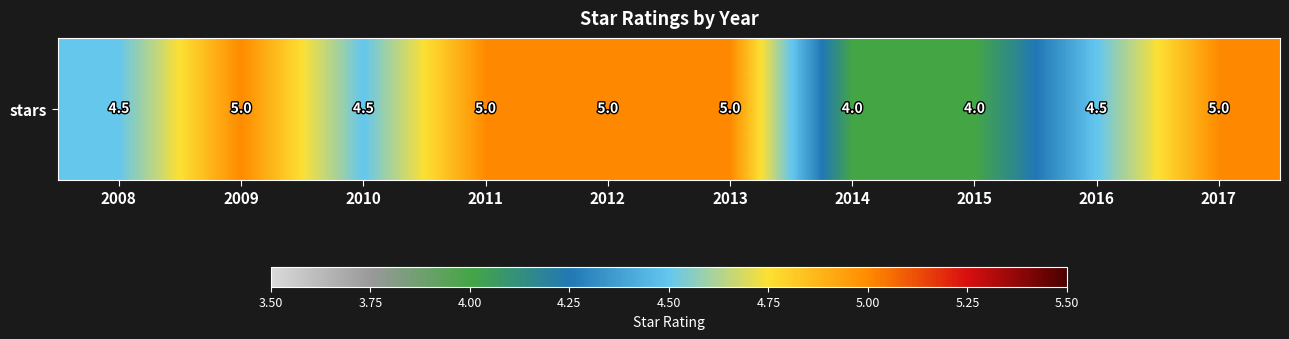

What is the average value?

4.7